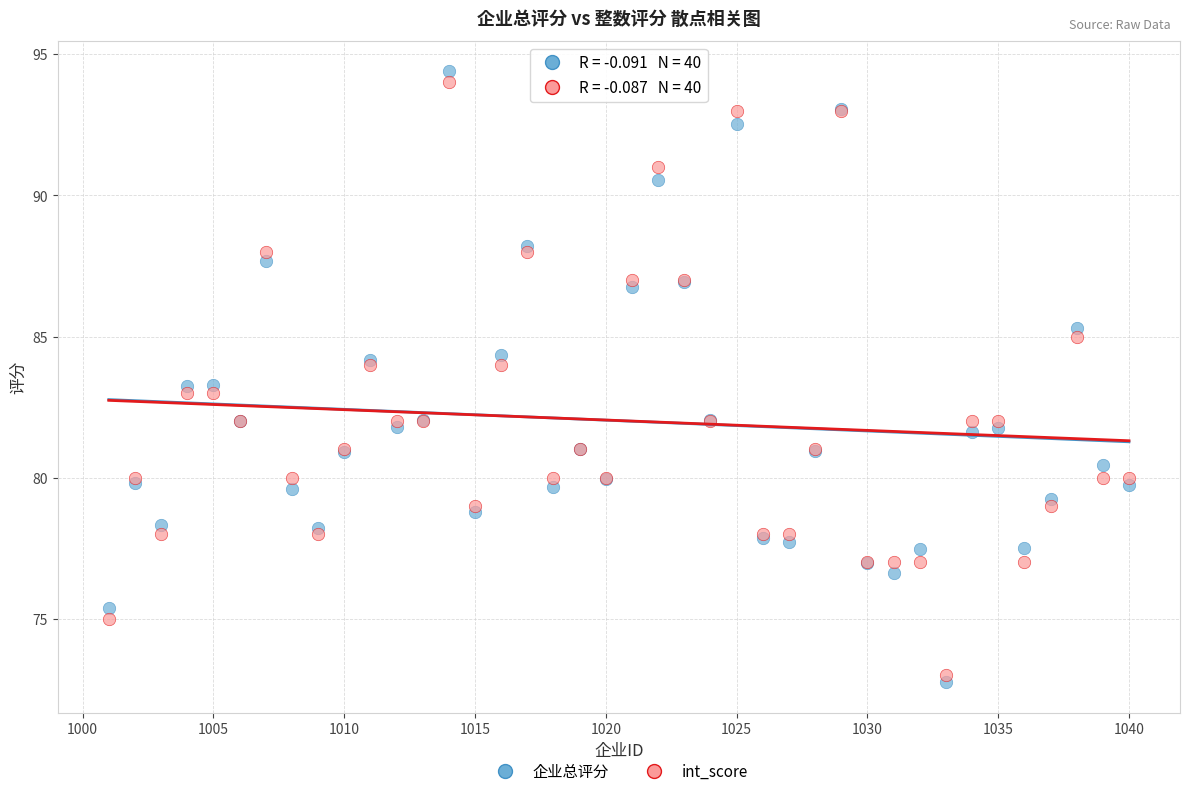

What is the X range (max minus min) for the scatter plot?

39.0